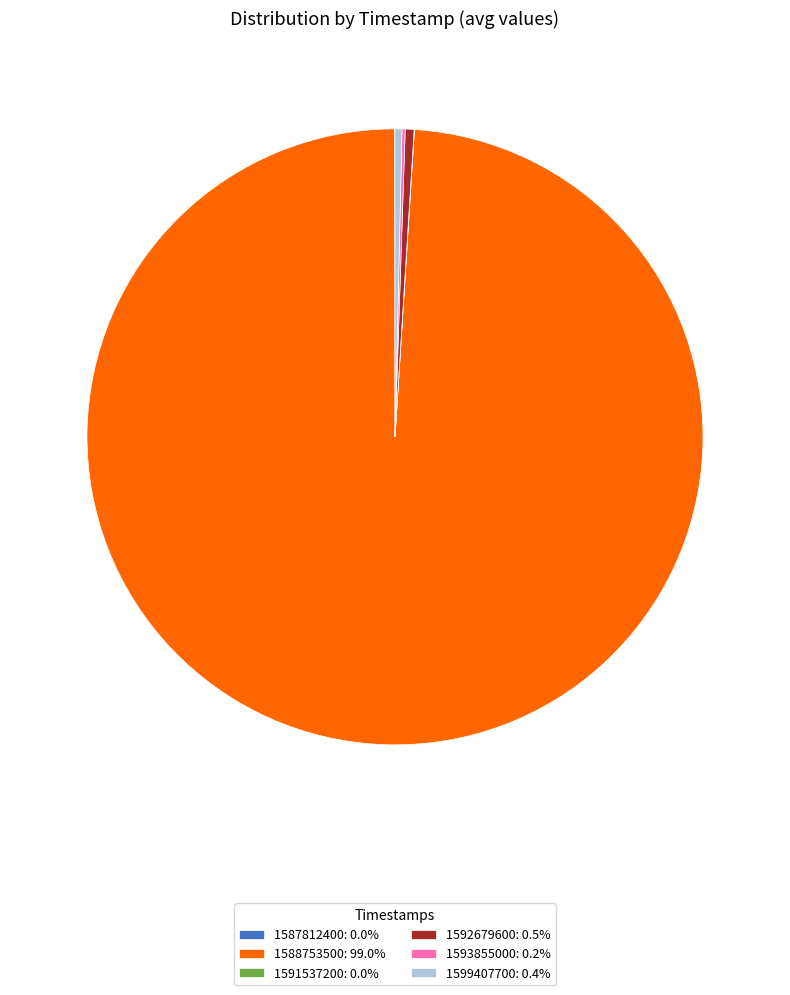

Do 1592679600: 0.5% and 1599407700: 0.4% together represent more than half of the pie?

No